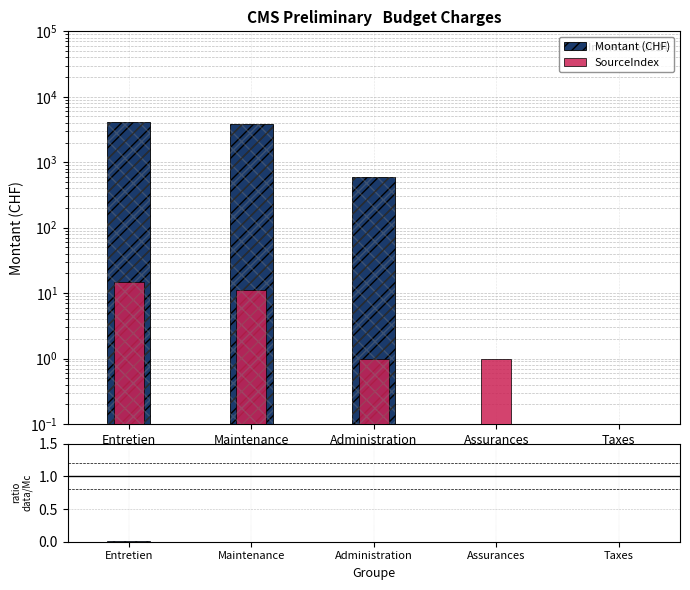

Which series changed the most between Entretien and Maintenance?

Montant (CHF)